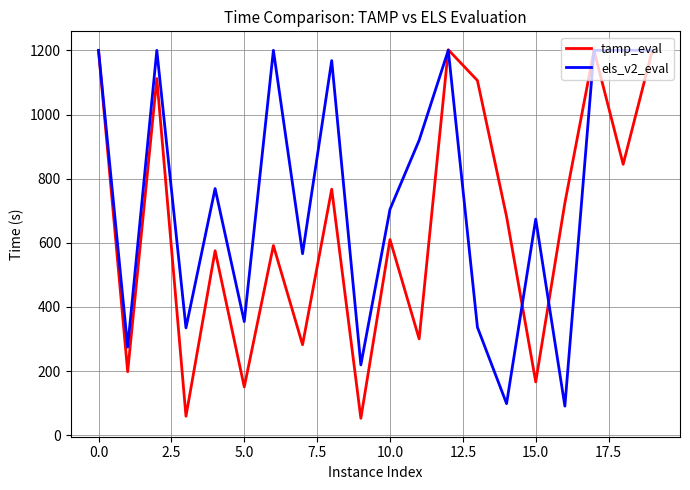

What is the highest value of the tamp_eval series?

1202.0